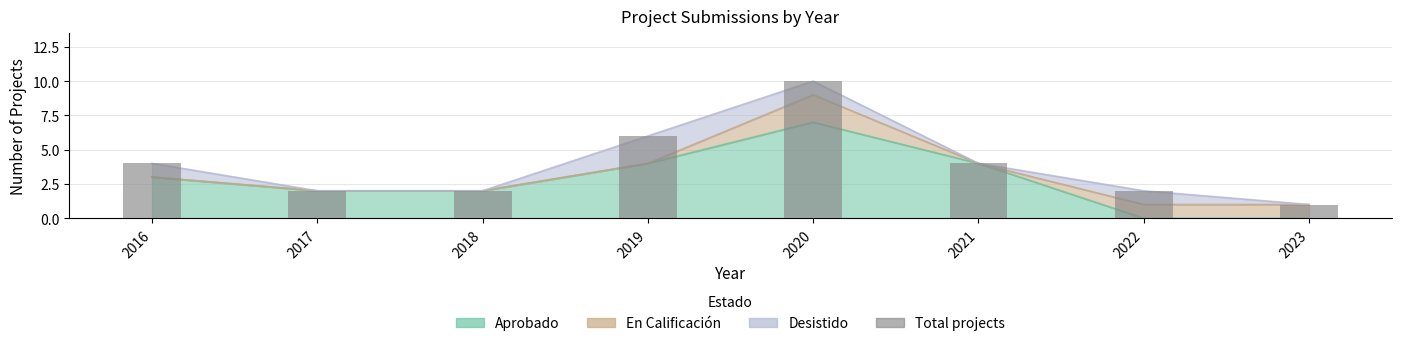

List the labels in order of value, largest first.

2020, 2019, 2016, 2021, 2017, 2018, 2022, 2023